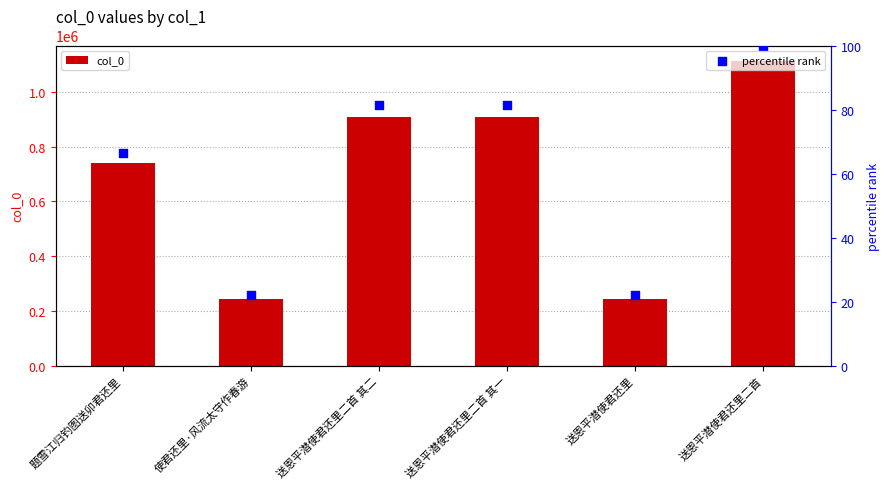

Which series has the largest total across all categories?

col_0